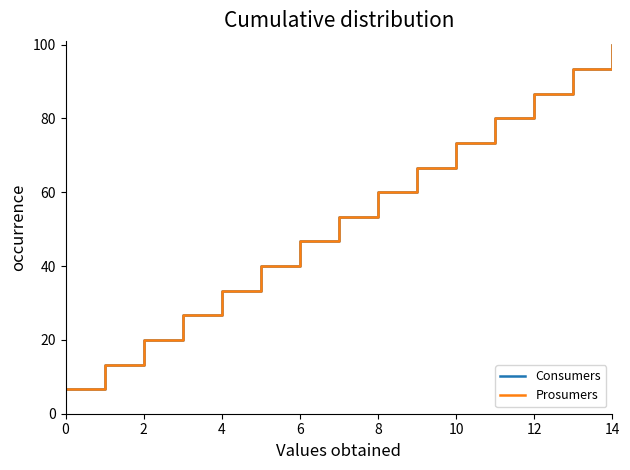

Does the chart have visible grid lines?

No